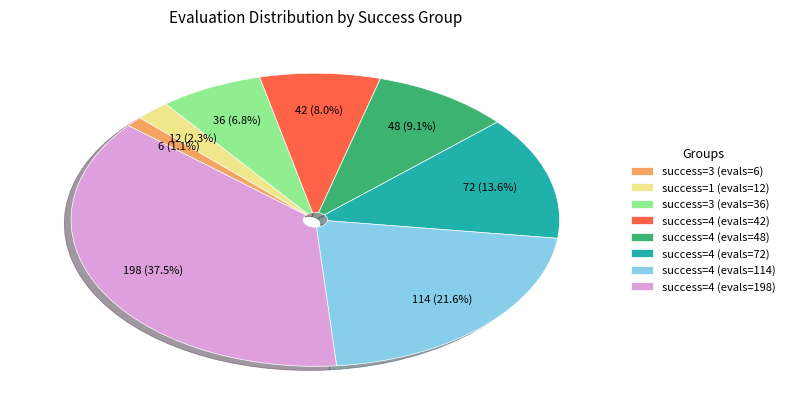

Approximately how many times larger is the value at success=4 (evals=42) compared to success=1 (evals=12)?

3.5